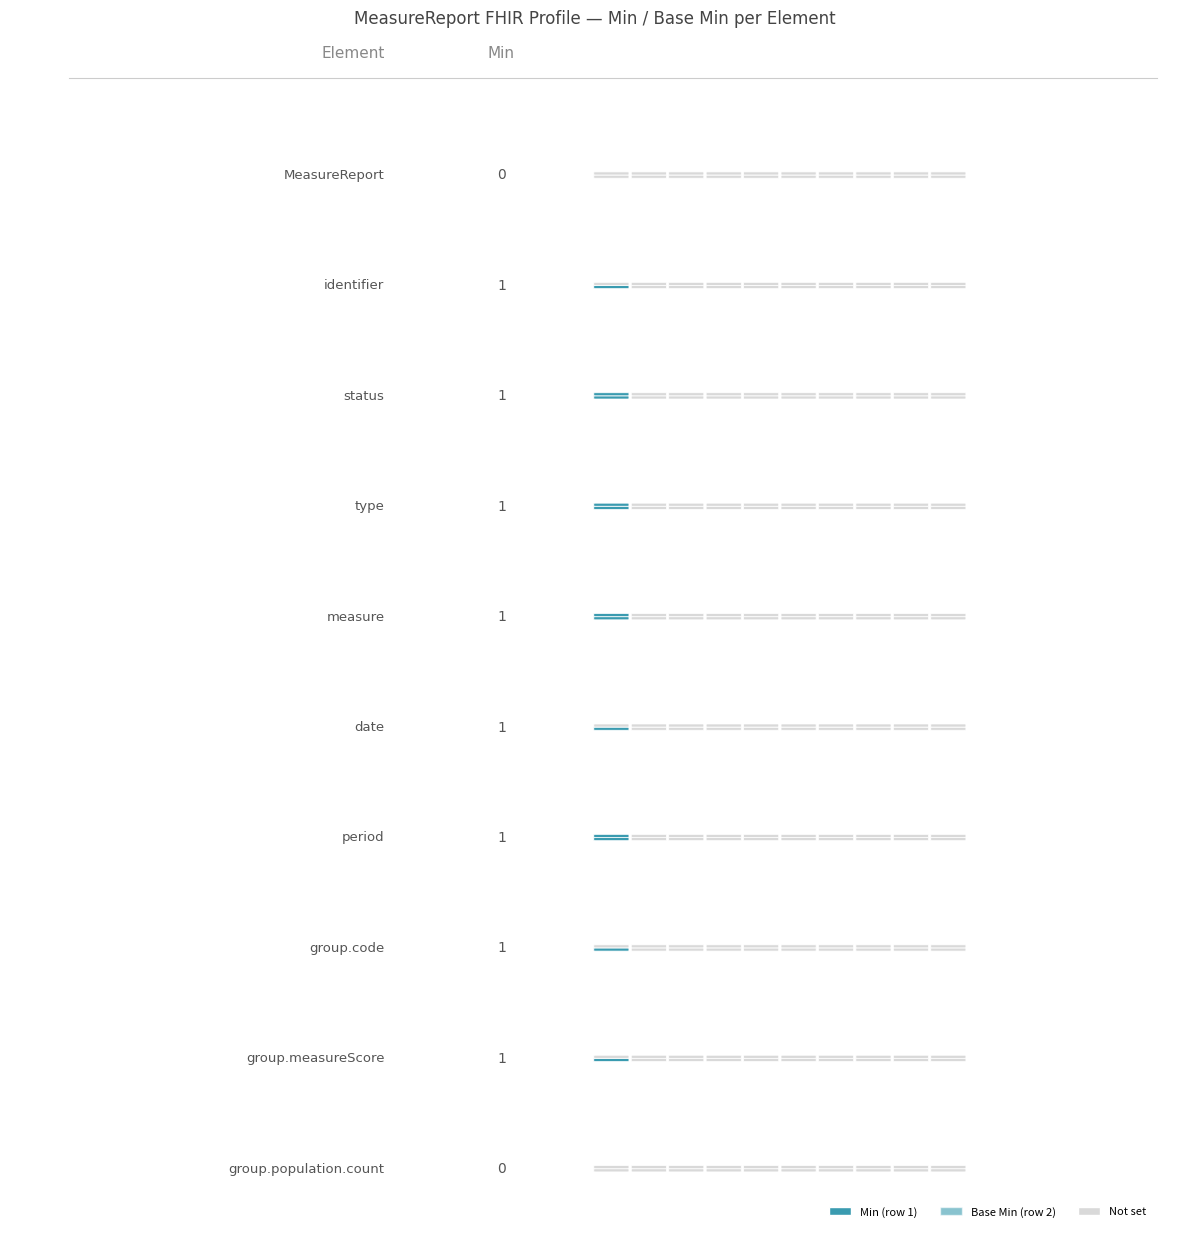

Read the Min value at MeasureReport.period.

1